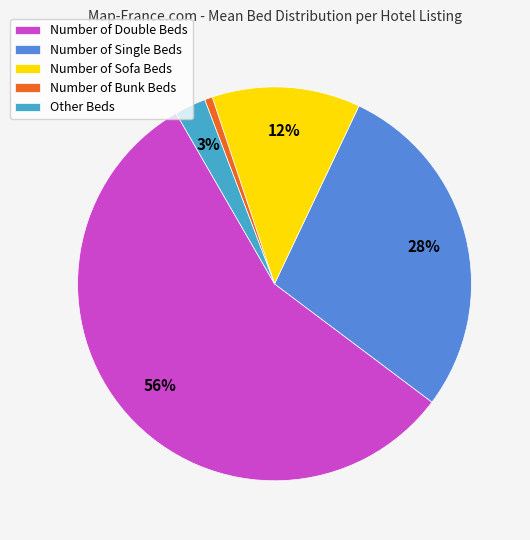

Which slice is the largest?

Number of Double Beds